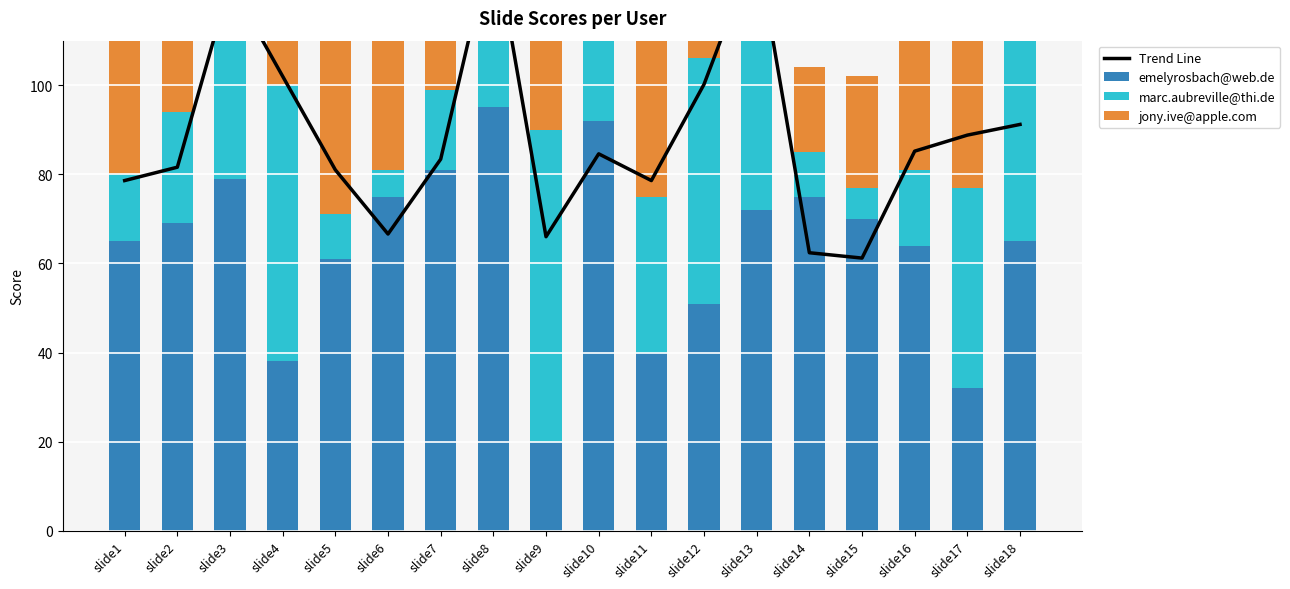

How many values in the jony.ive@apple.com series exceed 56?

8